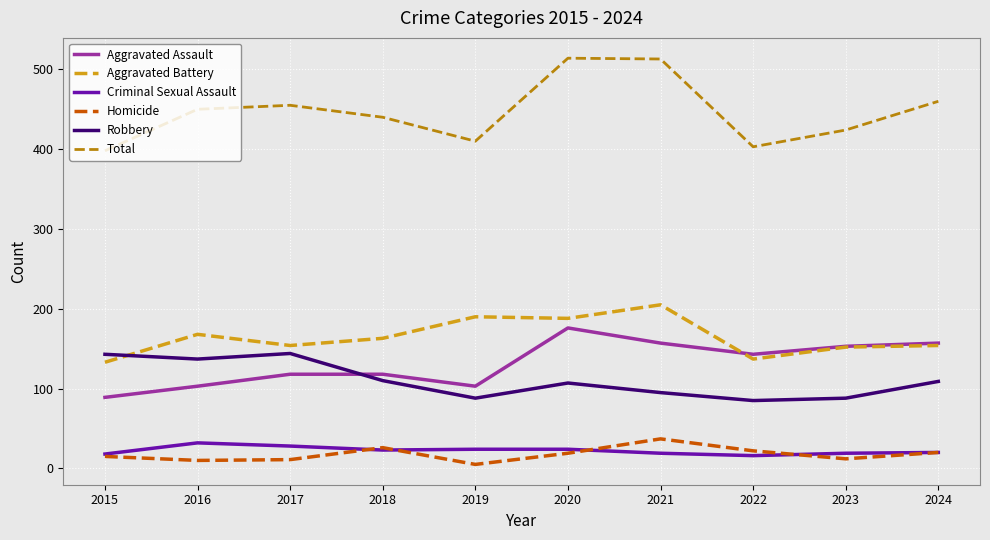

Which series has the largest range (max minus min)?

Total